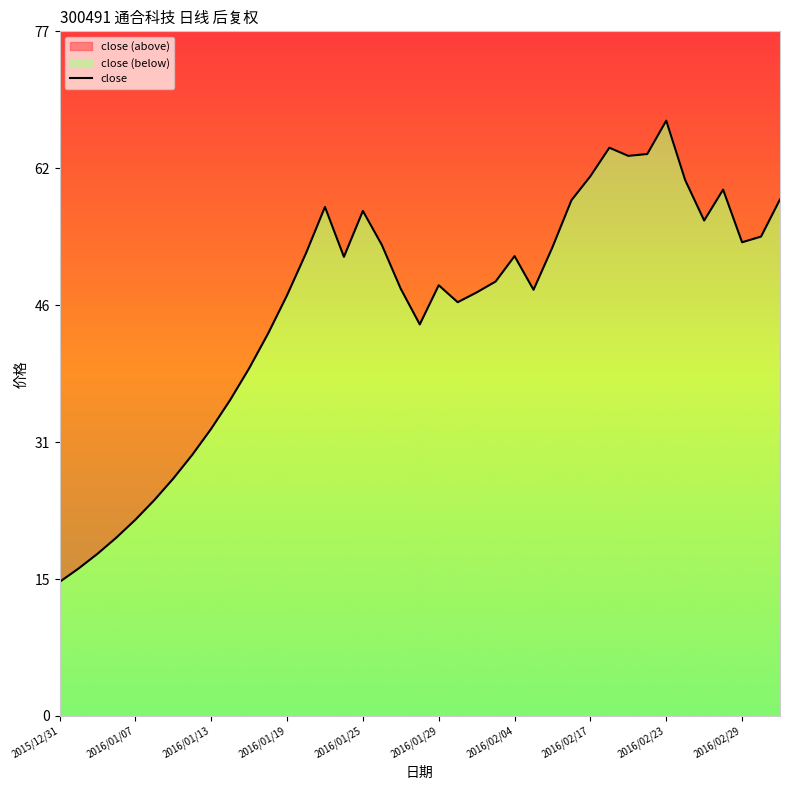

Reading left to right, transcribe all the data shown in this chart.

15.1	16.6	18.3	20.1	22.1	24.3	26.7	29.4	32.4	35.6	39.1	43.1	47.4	52.1	57.3	51.7	56.9	53.0	48.1	44.1	48.5	46.6	47.7	48.9	51.8	48.0	52.8	58.1	60.8	64.0	63.1	63.3	67.0	60.4	55.8	59.3	53.4	54.0	58.2